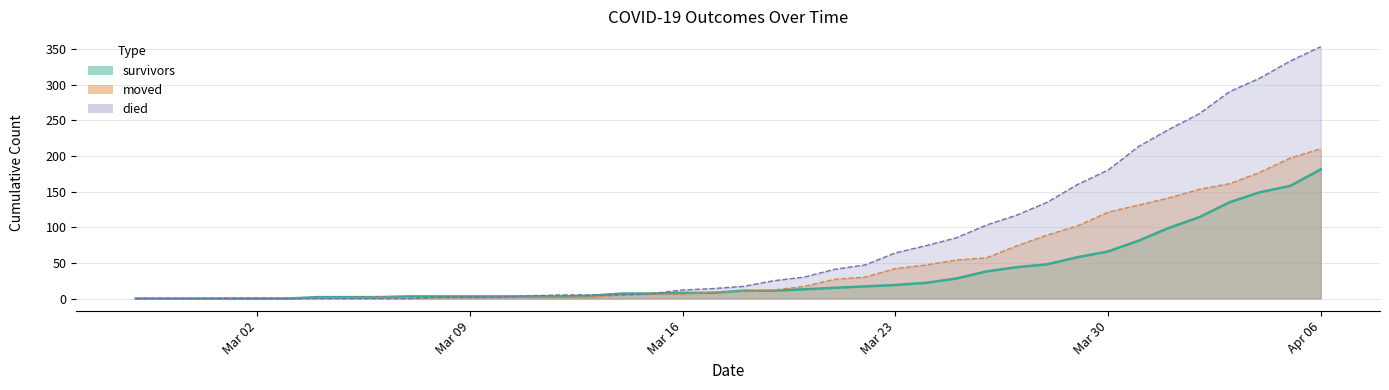

What is the value of the moved point at the 22nd from the left?

12